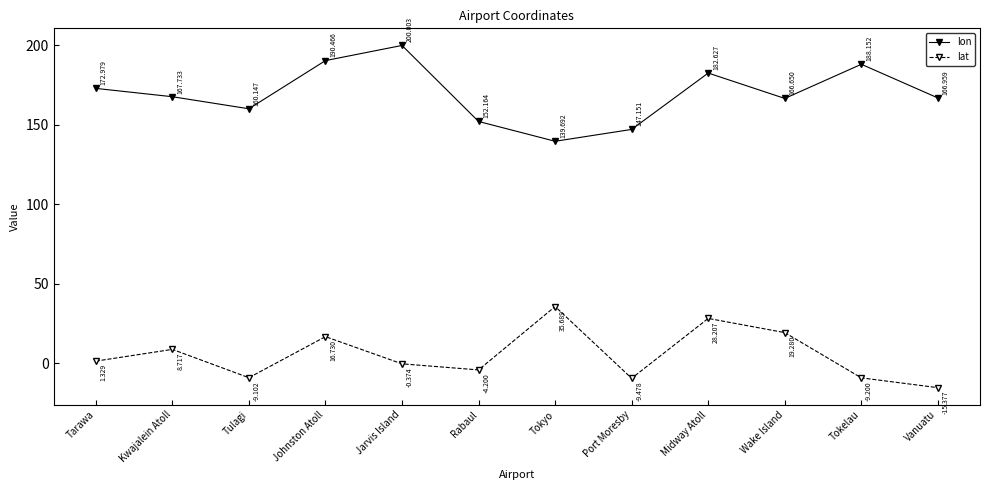

Is this an area chart (filled region under the line)?

No